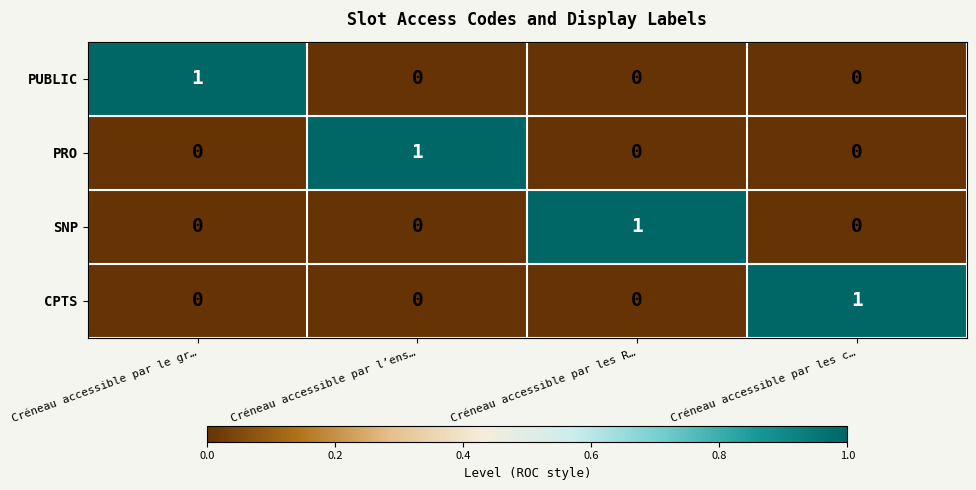

How many data points in CPTS are above 0?

1